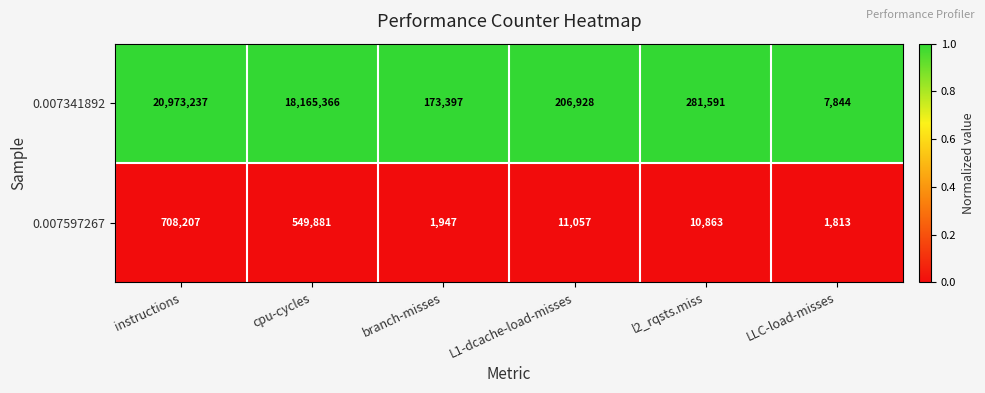

Which series has the largest total across all categories?

0.007341892